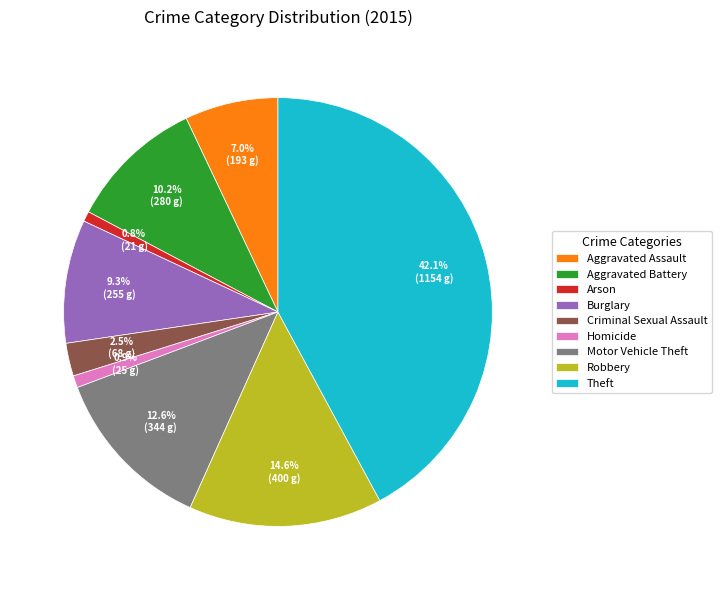

To the nearest percent, what portion does Homicide represent?

1%